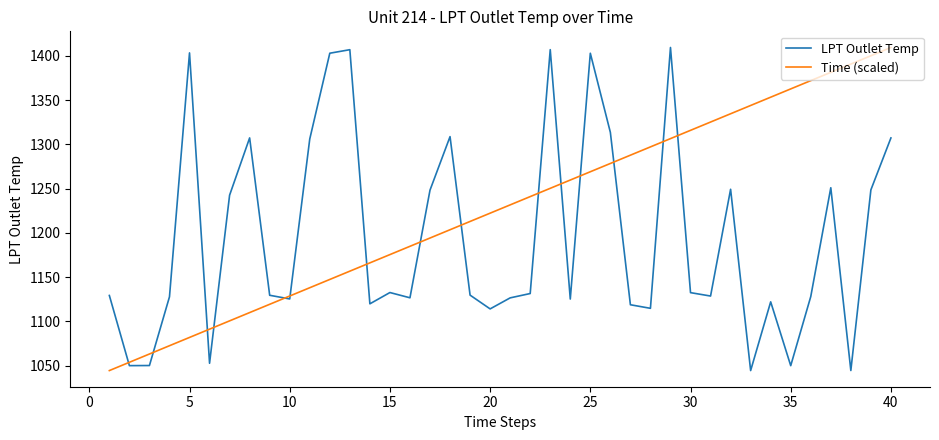

What are all the series names shown in the legend?

LPT Outlet Temp, Time (scaled)